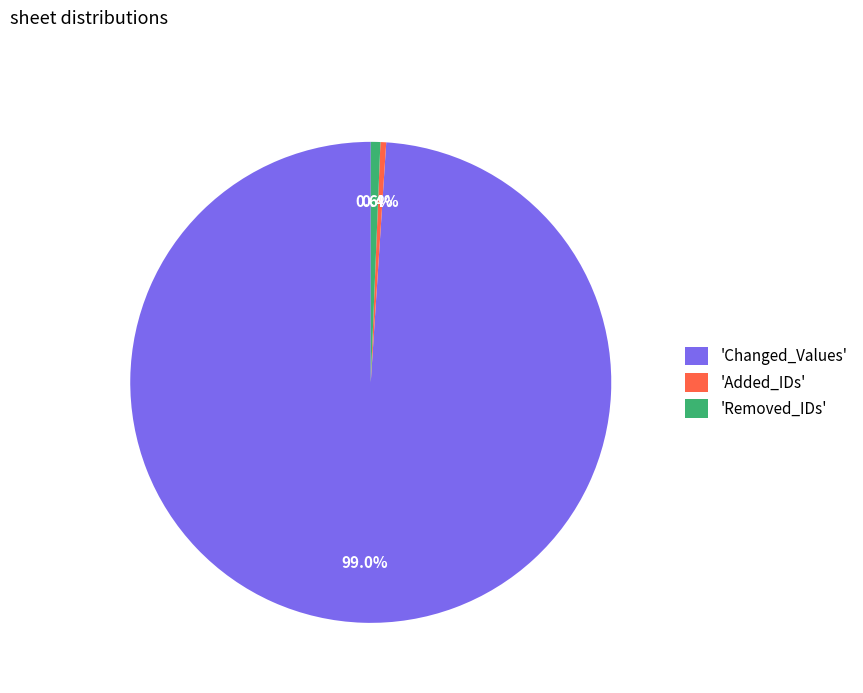

Count the number of slices in the pie.

3